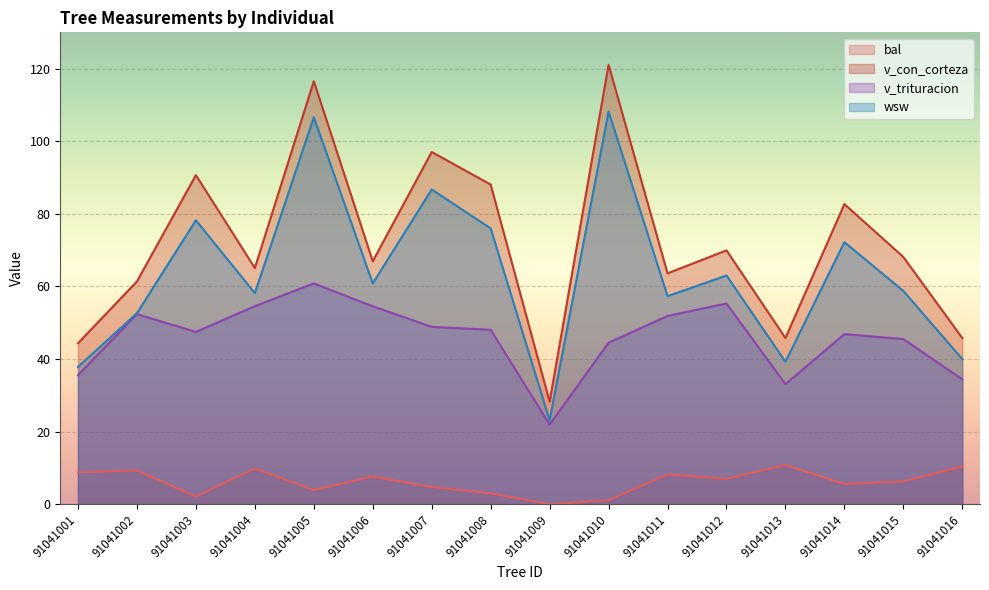

True or false: bal has more than 0 points higher than both neighbors.

True